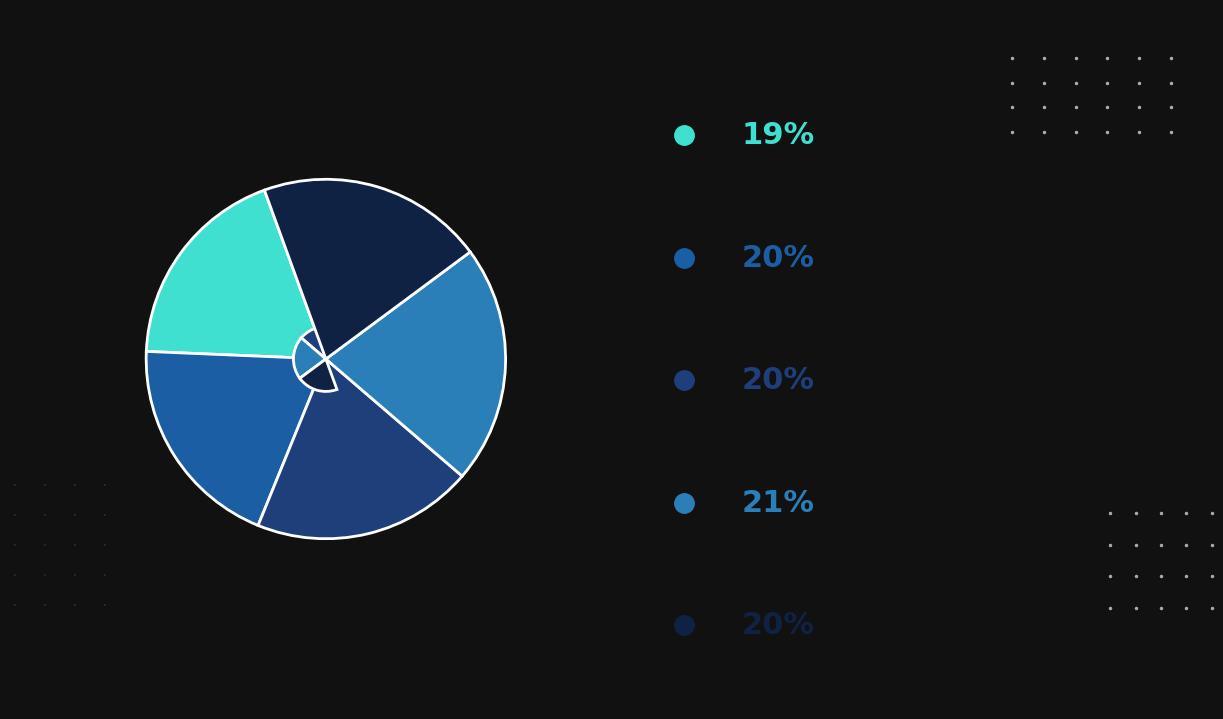

Does any single category account for the majority?

No